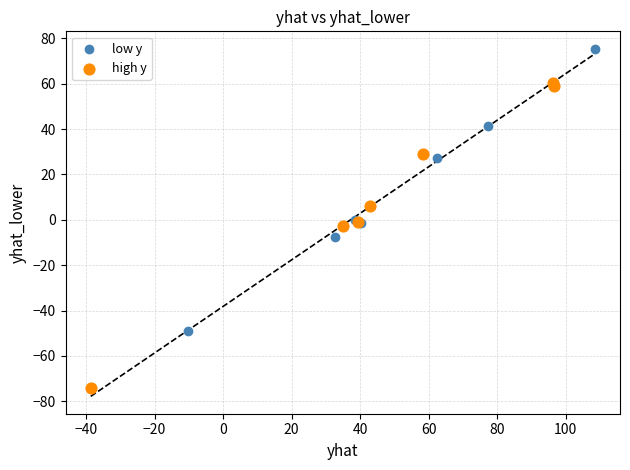

Which series contains the lowest Y value?

high y